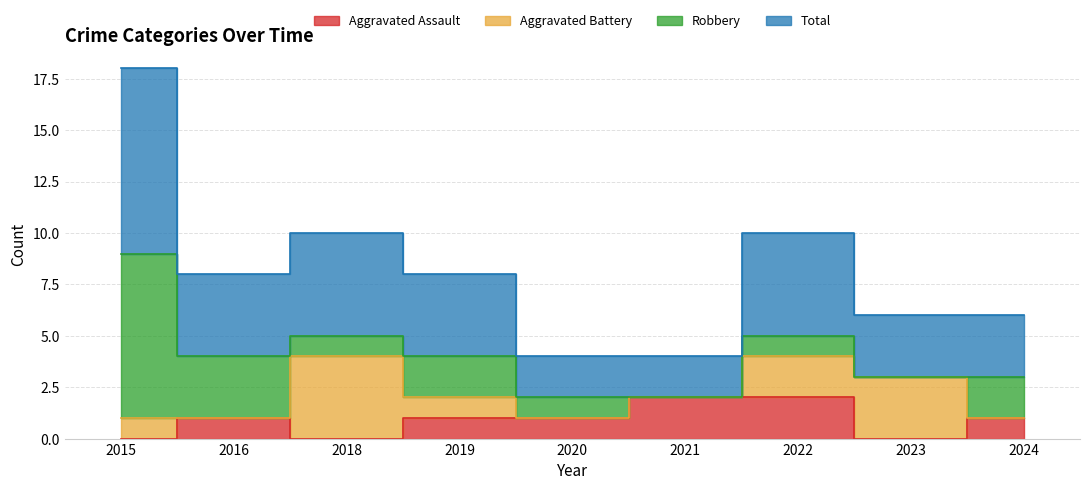

Where is Total nearest to the value 5?

2018